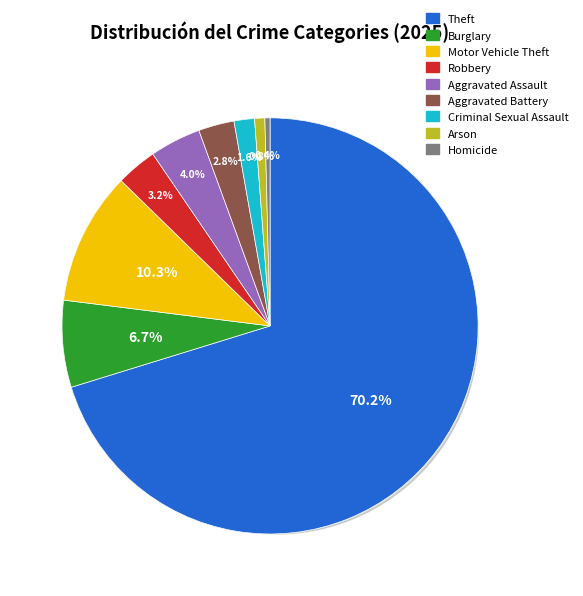

Is it true that Aggravated Assault is 4% of the pie?

True